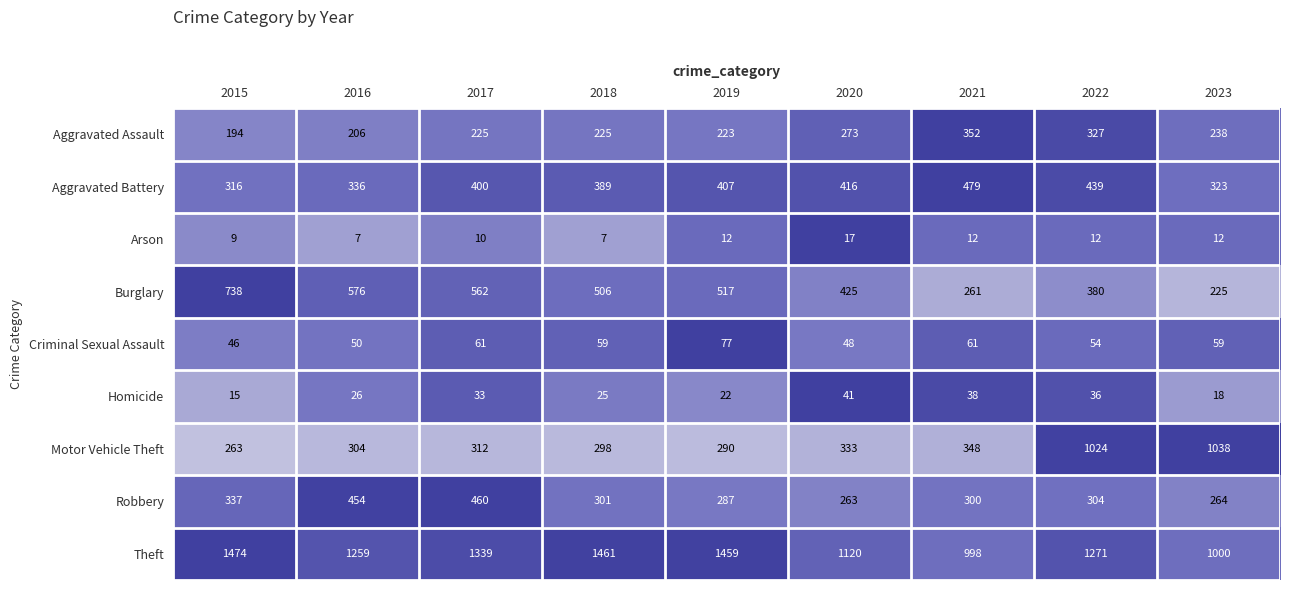

Read the Motor Vehicle Theft value at 2020.

333